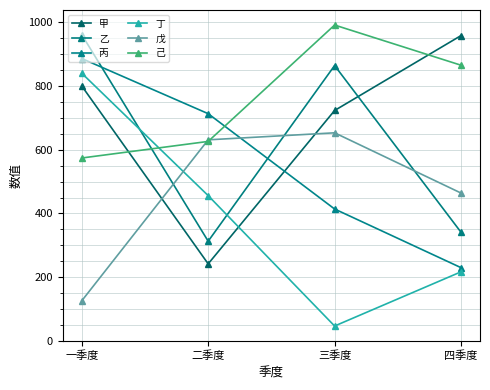

Which label corresponds to the largest value in the chart?

三季度